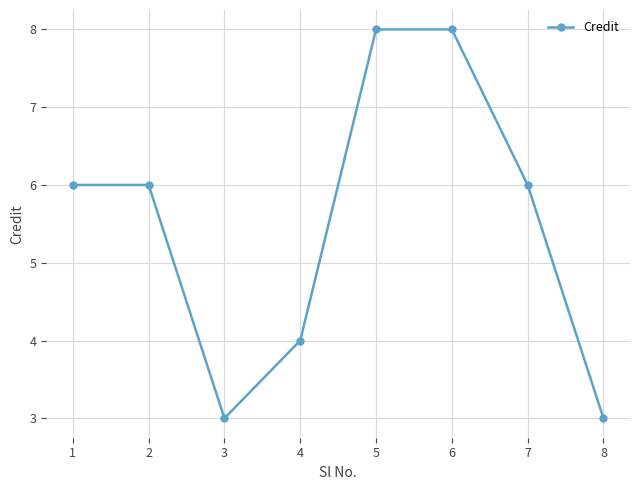

True or false: the data shows 3 at 8.

True